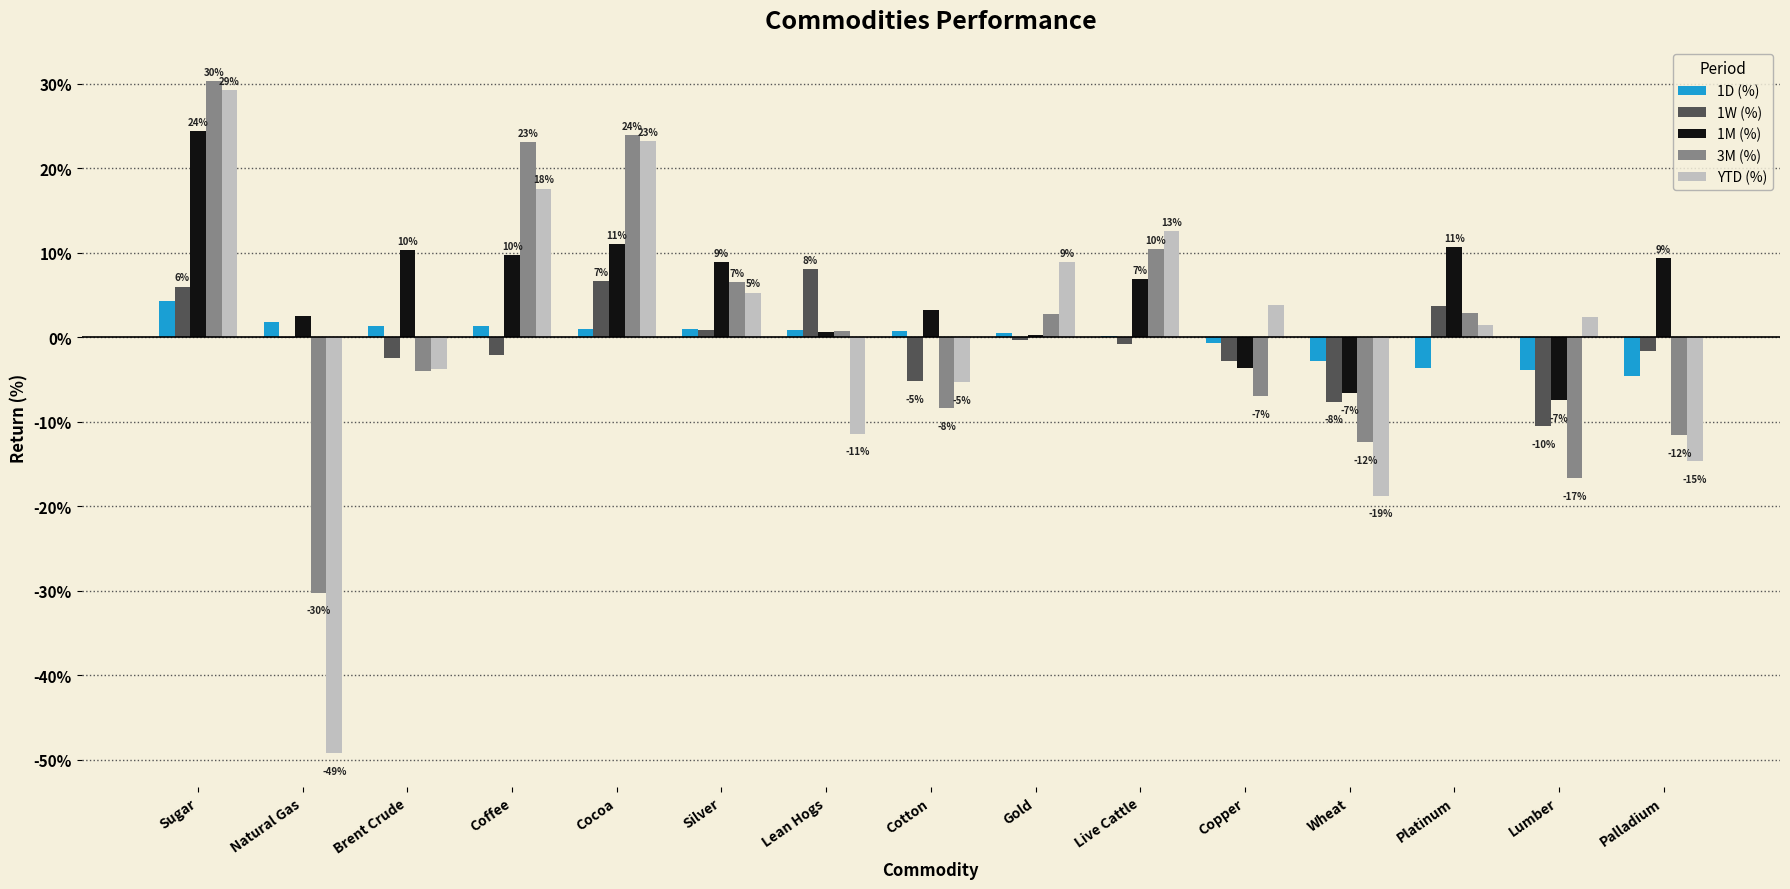

The value of 1W (%) at Brent Crude is -4.2. True or false?

False